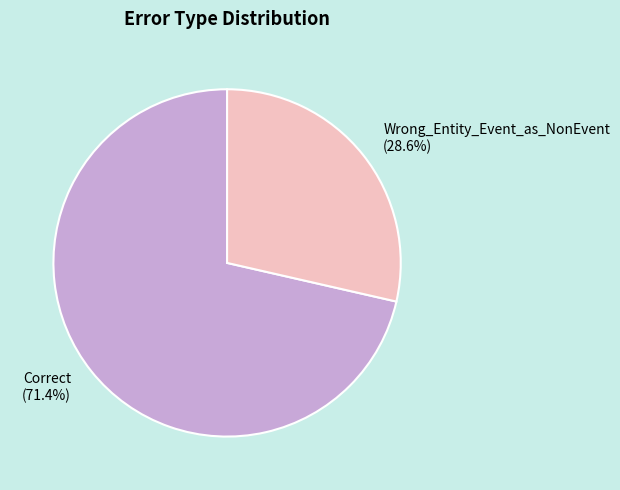

To the nearest percent, what percentage of the pie is Correct?

71%